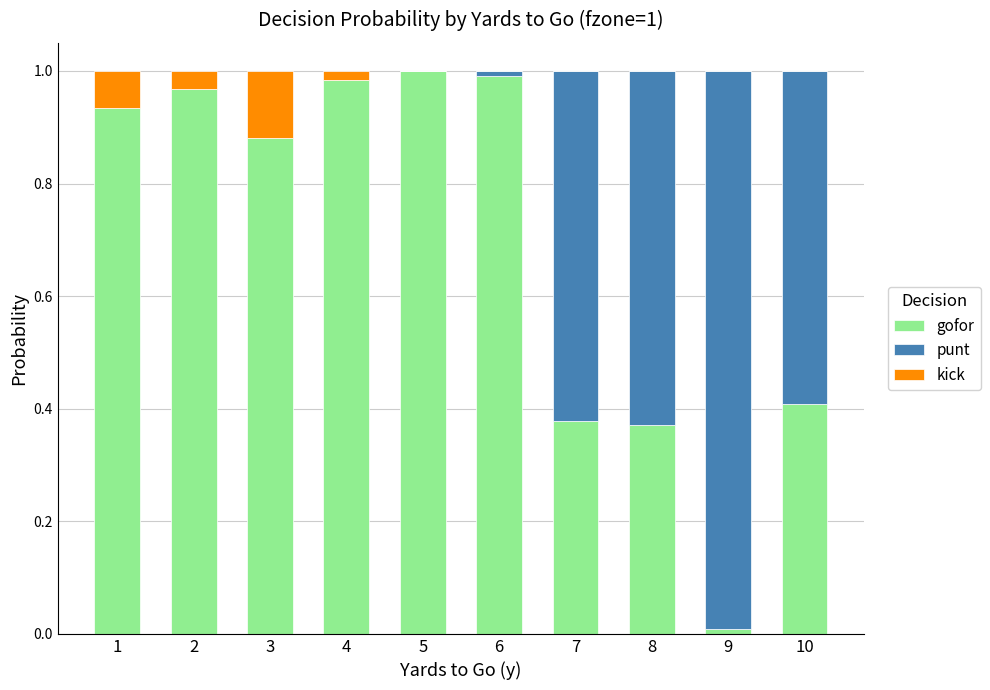

The gofor series shows 0.3 at 4. True or false?

False